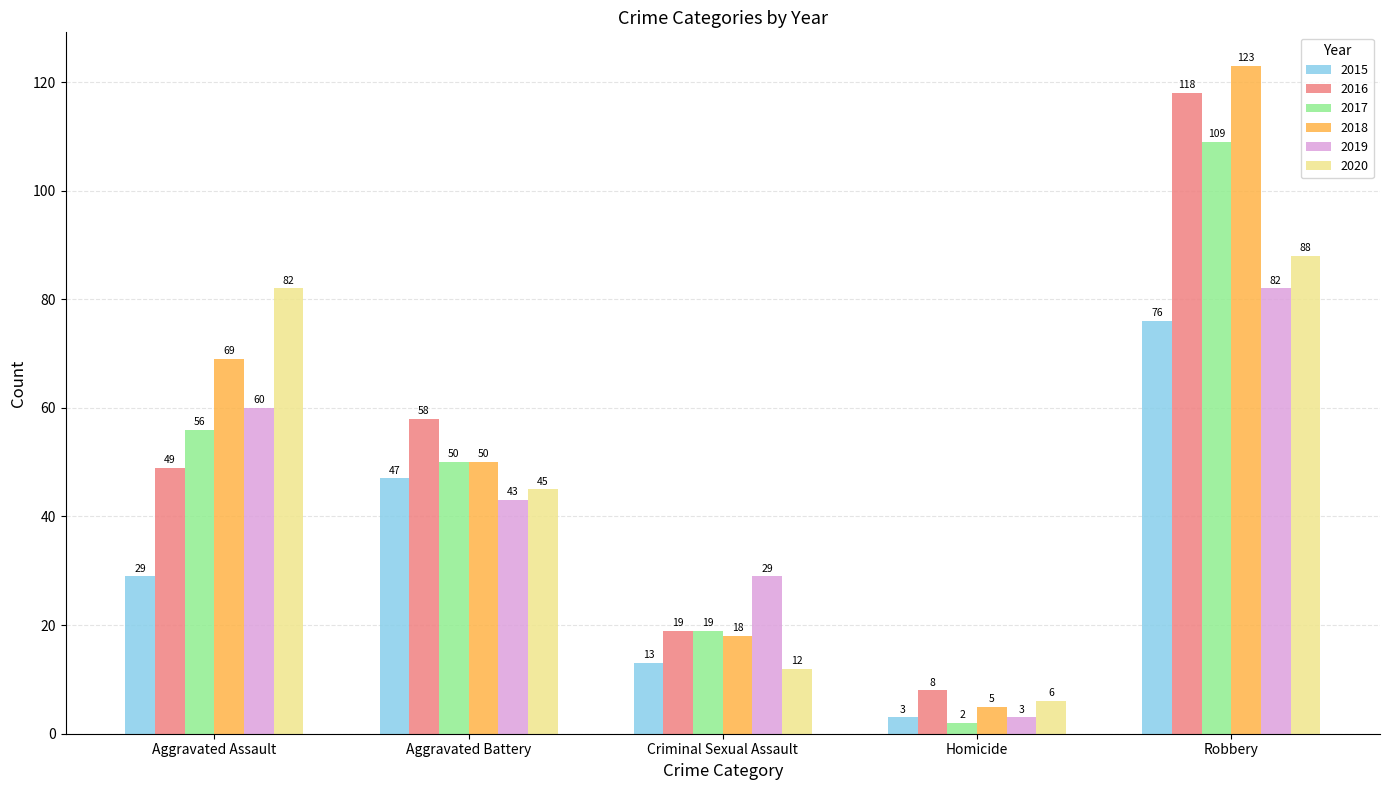

Reading left to right, extract all data points from this chart.

2015: Aggravated Assault=29	Aggravated Battery=47	Criminal Sexual Assault=13	Homicide=3	Robbery=76
2016: Aggravated Assault=49	Aggravated Battery=58	Criminal Sexual Assault=19	Homicide=8	Robbery=118
2017: Aggravated Assault=56	Aggravated Battery=50	Criminal Sexual Assault=19	Homicide=2	Robbery=109
2018: Aggravated Assault=69	Aggravated Battery=50	Criminal Sexual Assault=18	Homicide=5	Robbery=123
2019: Aggravated Assault=60	Aggravated Battery=43	Criminal Sexual Assault=29	Homicide=3	Robbery=82
2020: Aggravated Assault=82	Aggravated Battery=45	Criminal Sexual Assault=12	Homicide=6	Robbery=88